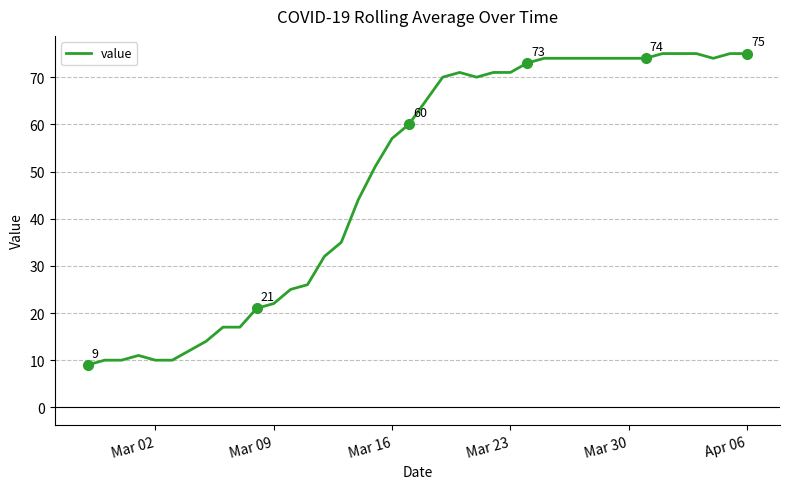

What is the minimum value shown in the chart?

9